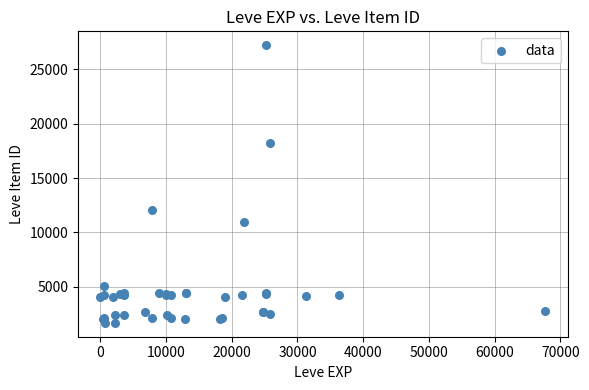

What Y value in the scatter plot is closest to 14448?

12018